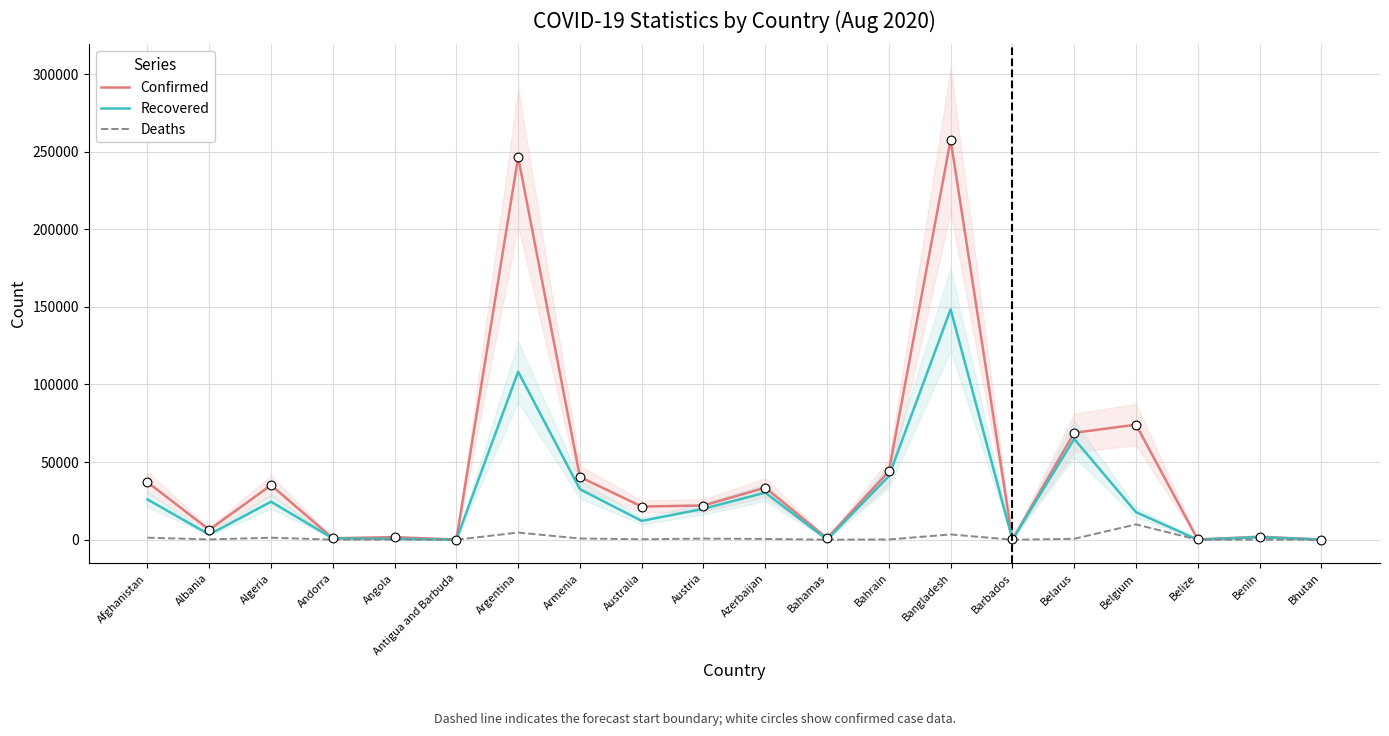

Is the value of Deaths at Argentina greater than the value of Recovered at Barbados?

Yes